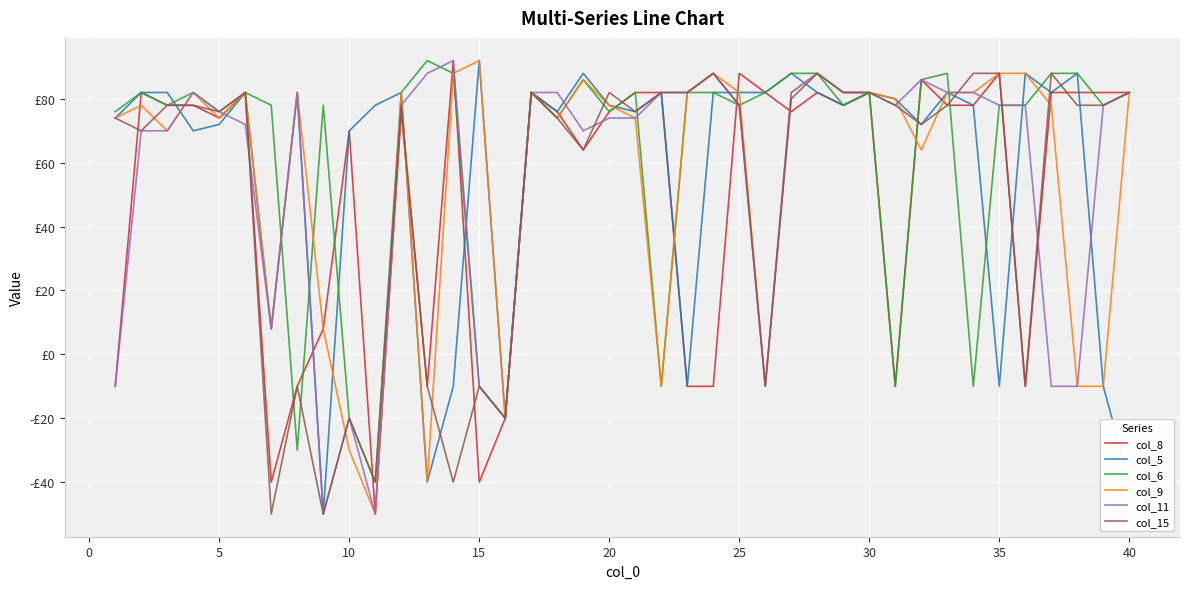

What are all the series names shown in the legend?

col_8, col_5, col_6, col_9, col_11, col_15